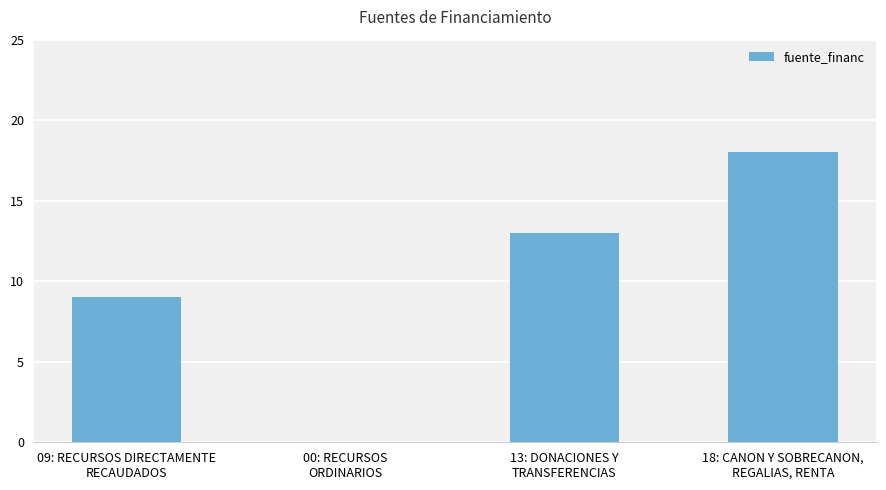

Count the number of categories in the chart.

4